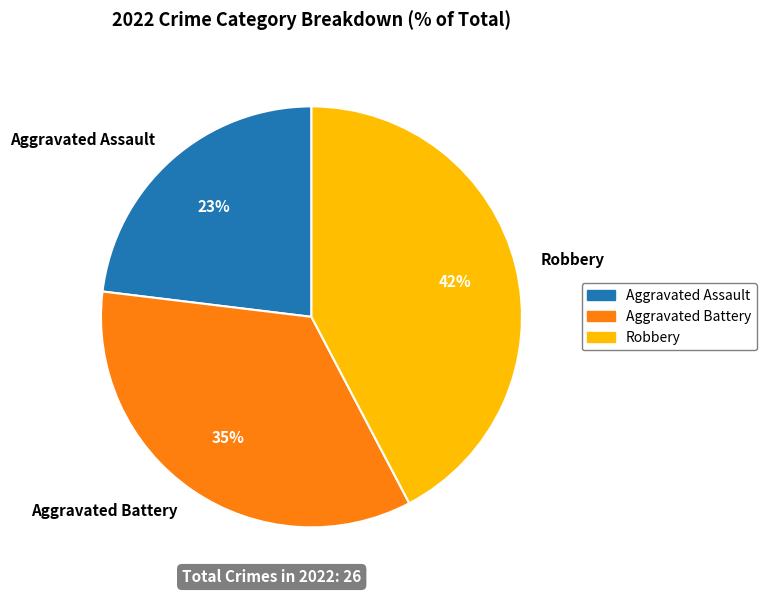

To the nearest percent, what percentage of the pie is Aggravated Assault?

23%